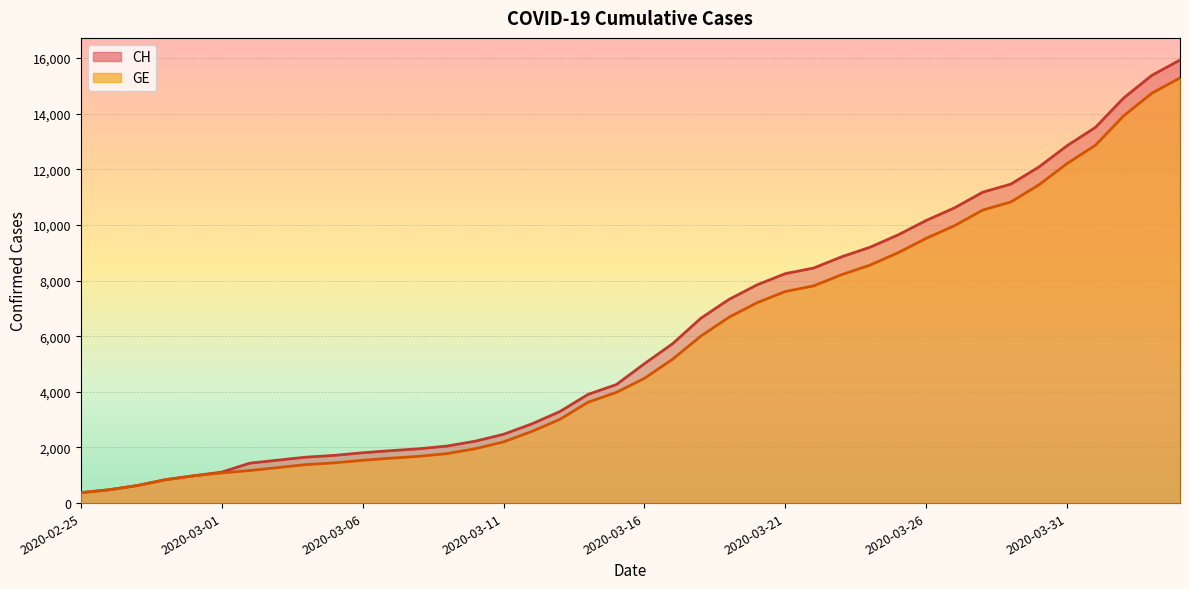

What is the difference between the maximum and minimum values in the GE series?

14909